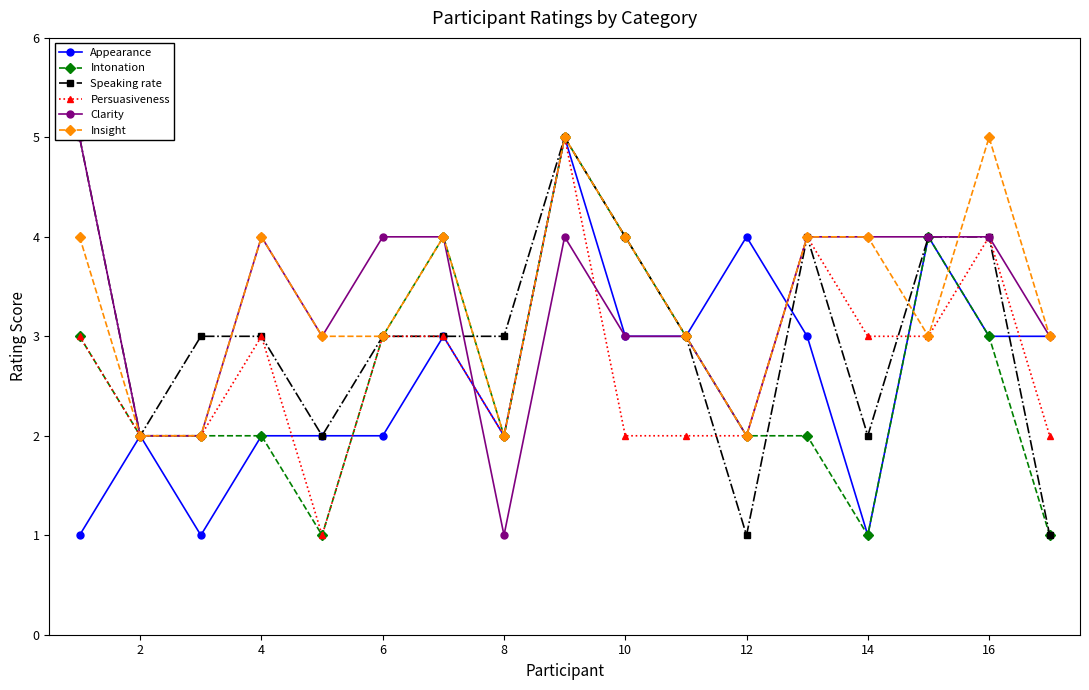

True or false: Appearance has more than 0 points higher than both neighbors.

True